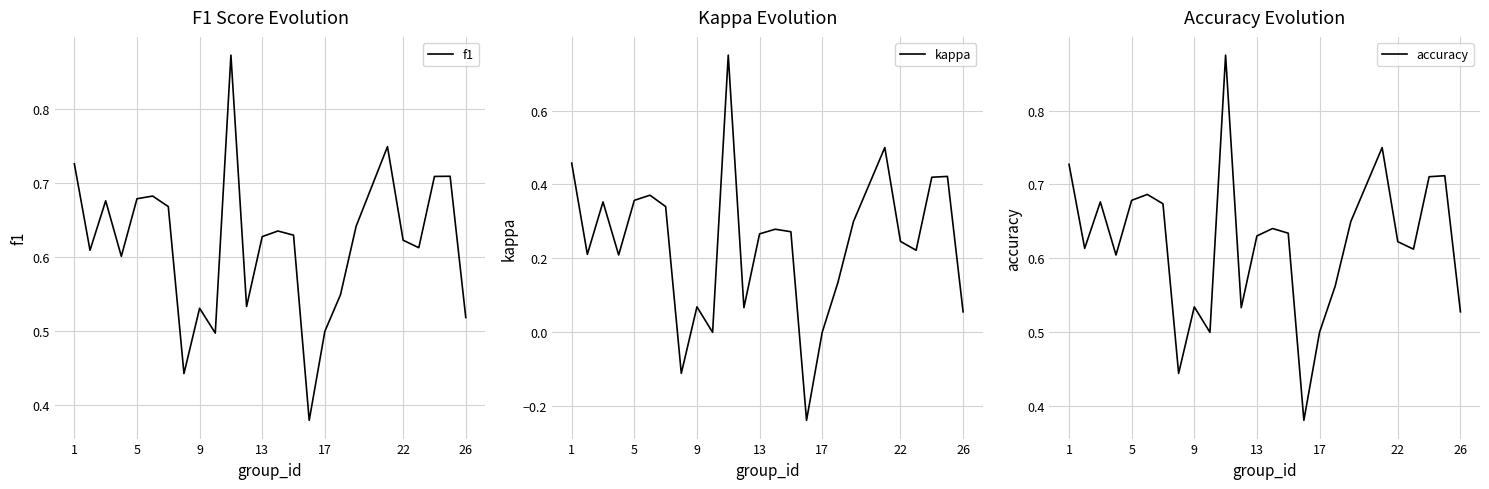

Reading left to right, extract all data points from this chart.

f1: 0.7	0.6	0.7	0.6	0.7	0.7	0.7	0.4	0.5	0.5	0.9	0.5	0.6	0.6	0.6	0.4	0.5	0.5	0.6	0.7	0.6	0.6	0.7	0.7	0.5
kappa: 0.5	0.2	0.4	0.2	0.4	0.4	0.3	-0.1	0.1	0.0	0.8	0.1	0.3	0.3	0.3	-0.2	0.0	0.1	0.3	0.5	0.2	0.2	0.4	0.4	0.1
accuracy: 0.7	0.6	0.7	0.6	0.7	0.7	0.7	0.4	0.5	0.5	0.9	0.5	0.6	0.6	0.6	0.4	0.5	0.6	0.7	0.8	0.6	0.6	0.7	0.7	0.5